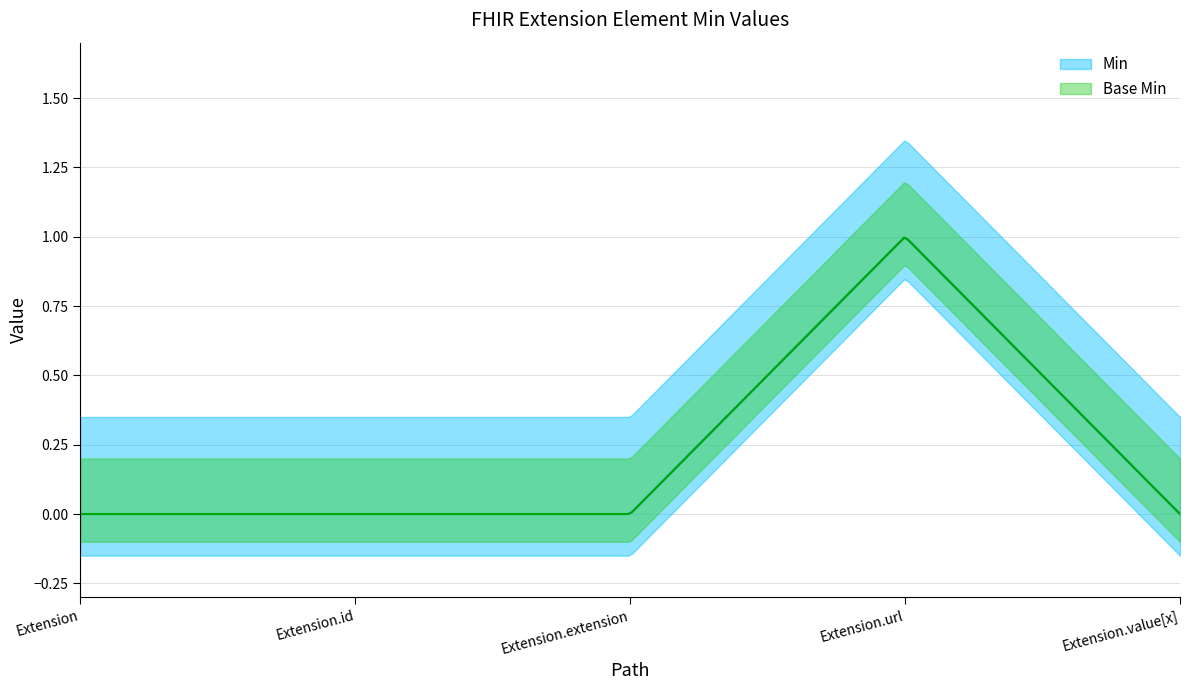

True or false: Base Min has more than 0 points higher than both neighbors.

True